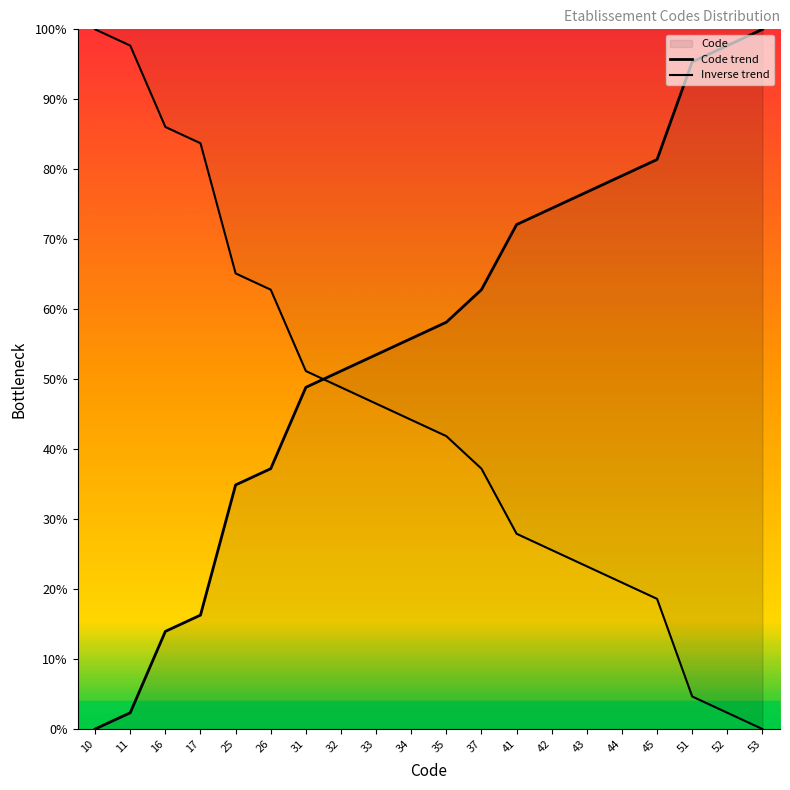

True or false: Code trend has more than 1 points higher than both neighbors.

False